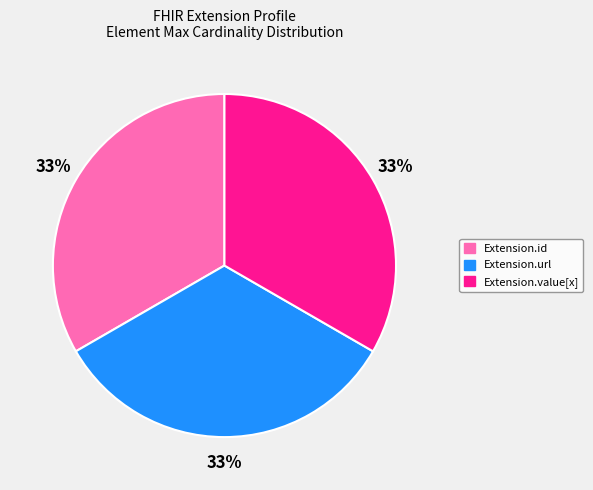

Is there any slice that represents more than half of the pie?

No